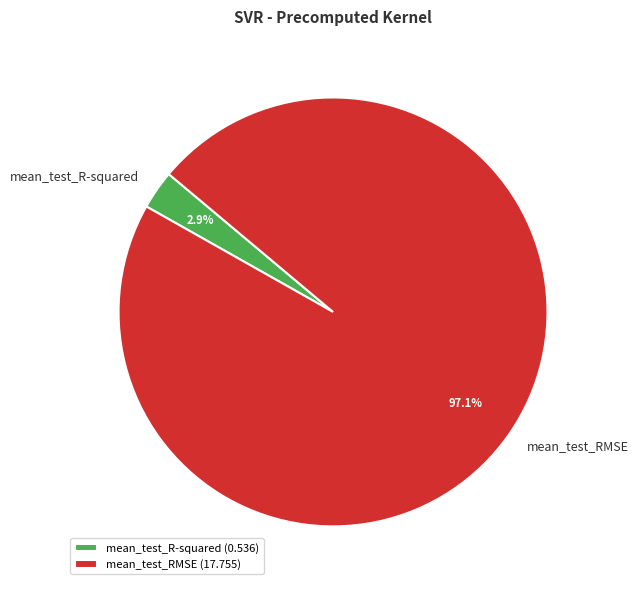

How many segments does this pie chart have?

2